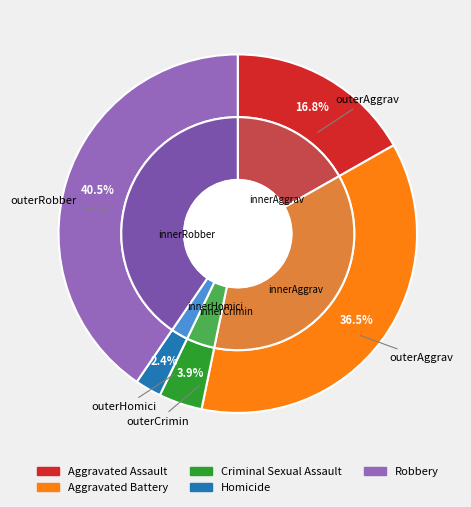

Combined, do Aggravated Battery and Aggravated Assault account for over 50%?

Yes